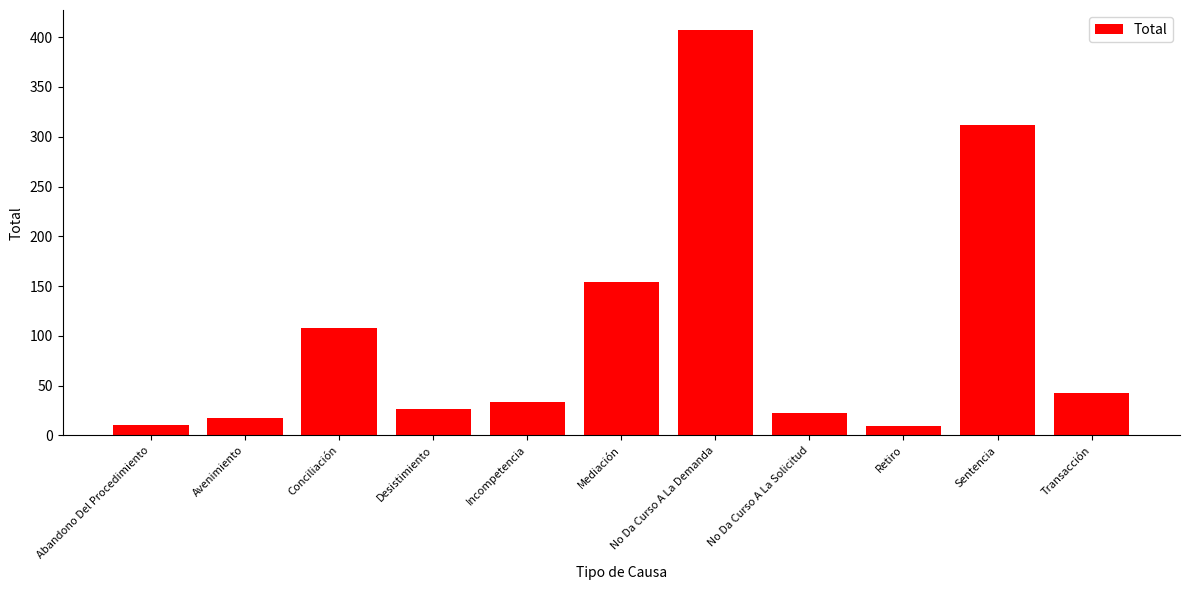

Between No Da Curso A La Demanda and Incompetencia, which is larger?

No Da Curso A La Demanda